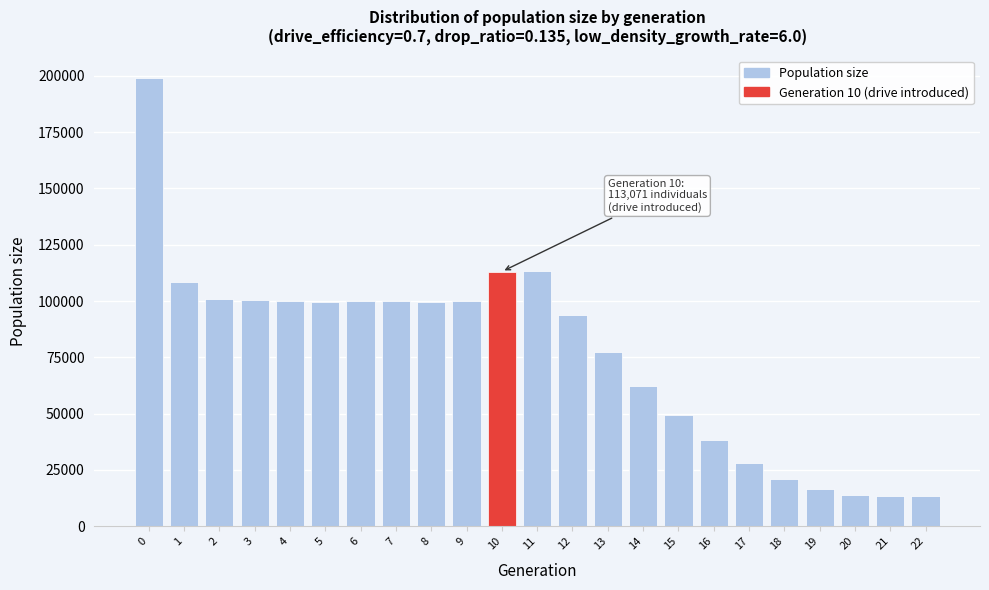

What is the change in value from 2 to 12?

-7188